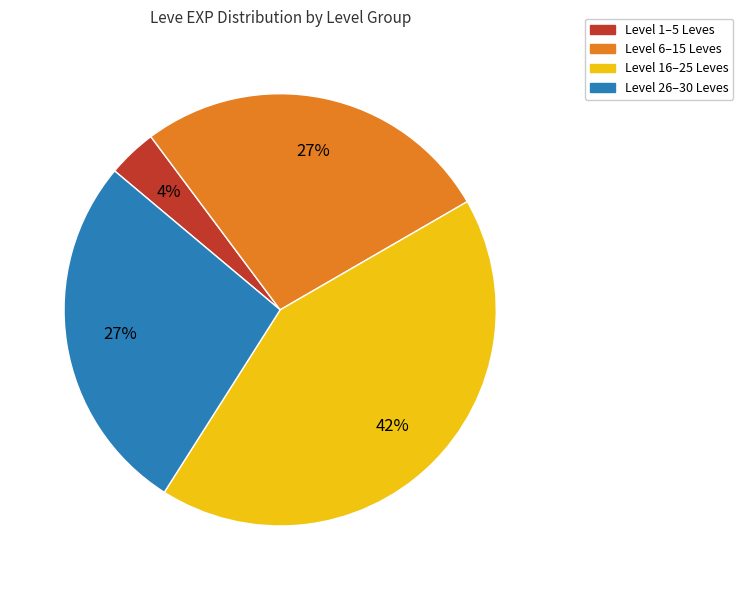

Count the number of slices in the pie.

4